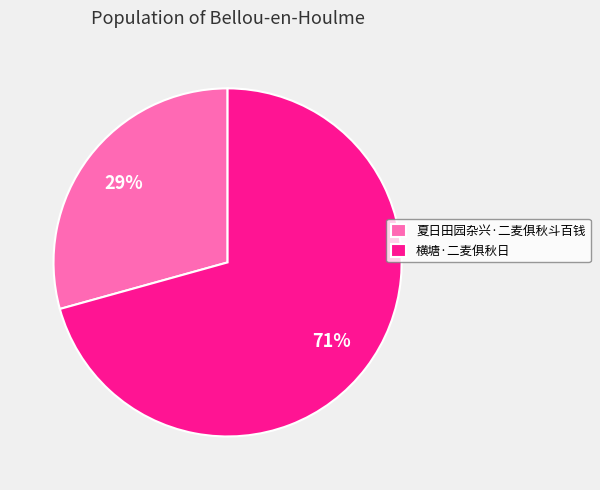

How many slices are in this pie chart?

2